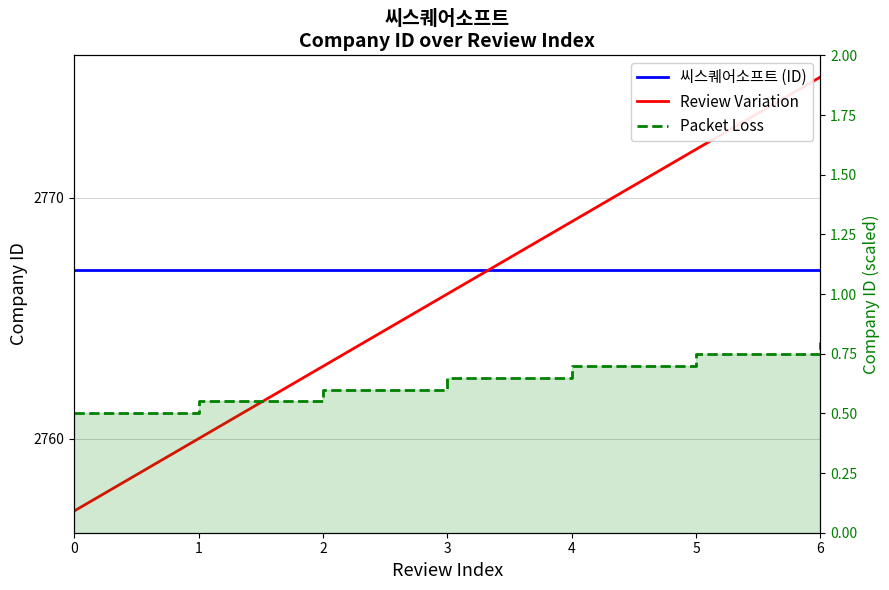

True or false: Review Variation and Packet Loss intersect in this chart.

False